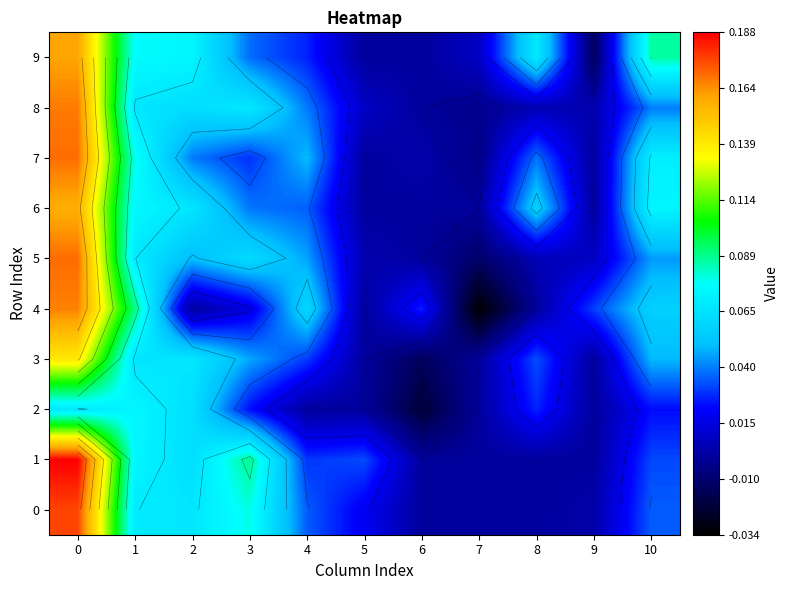

How many data points does each series have?

11